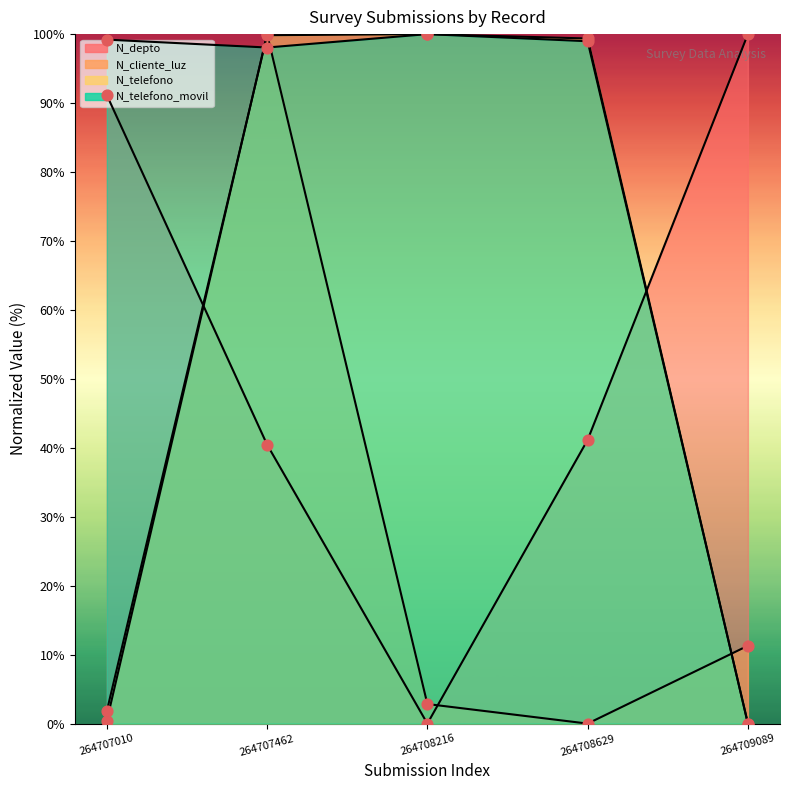

What are all the series names shown in the legend?

N_depto, N_cliente_luz, N_telefono, N_telefono_movil